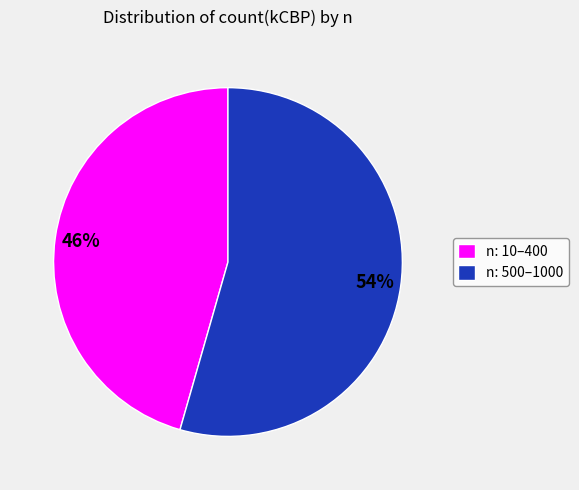

Which has a higher value, n: 10–400 or n: 500–1000?

n: 500–1000